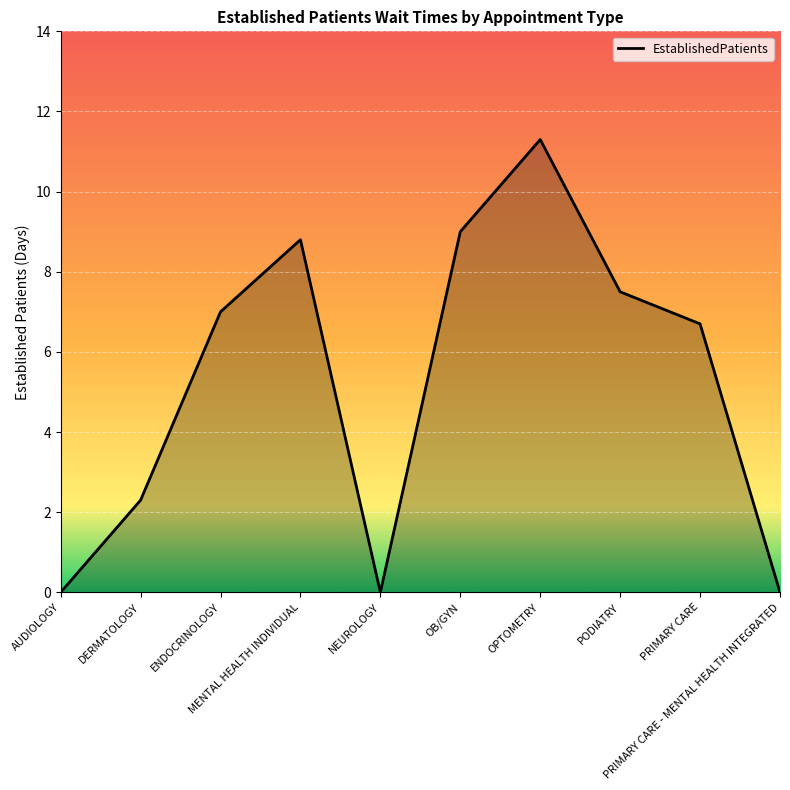

What is the difference between the second highest and minimum values?

9.0